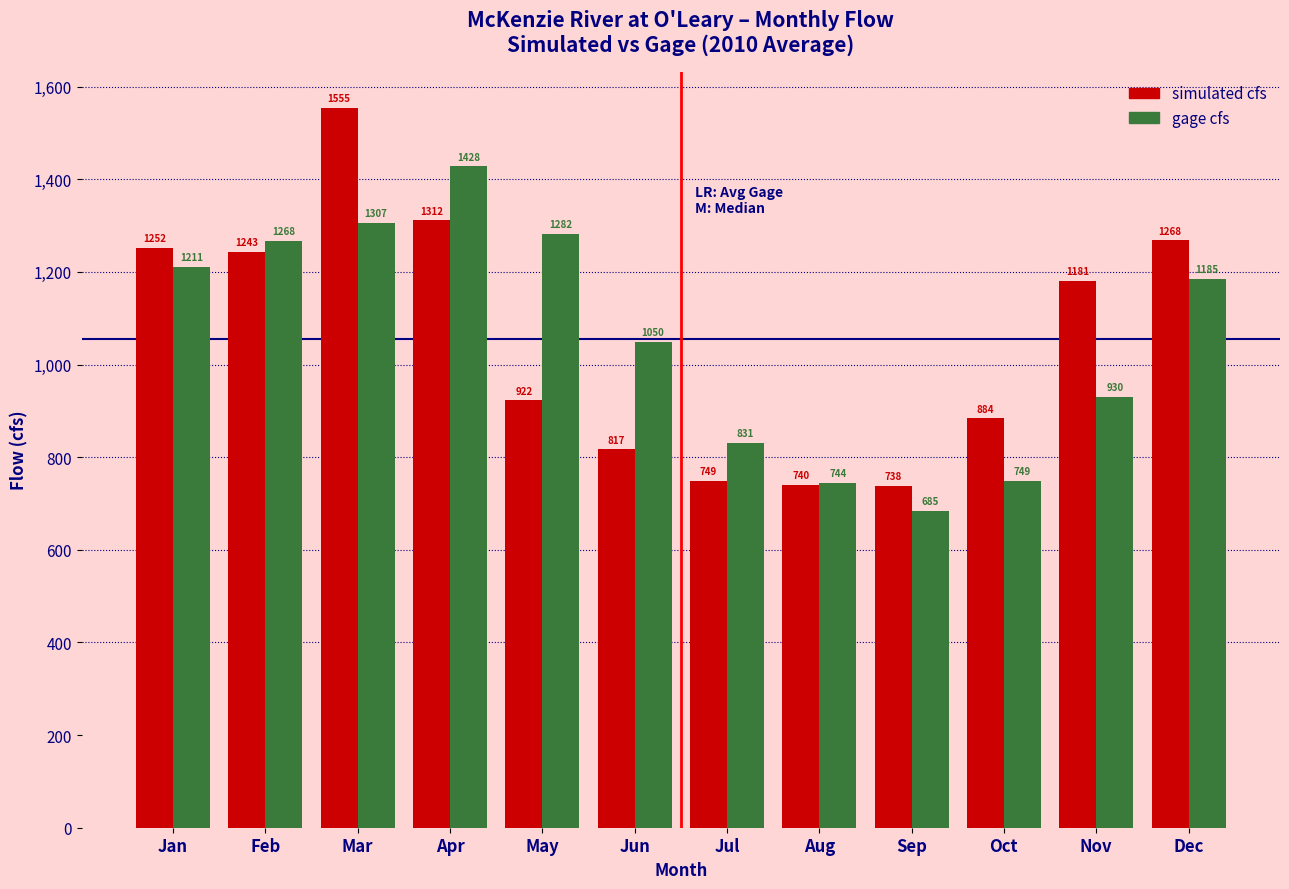

What is the greatest value displayed?

1554.5